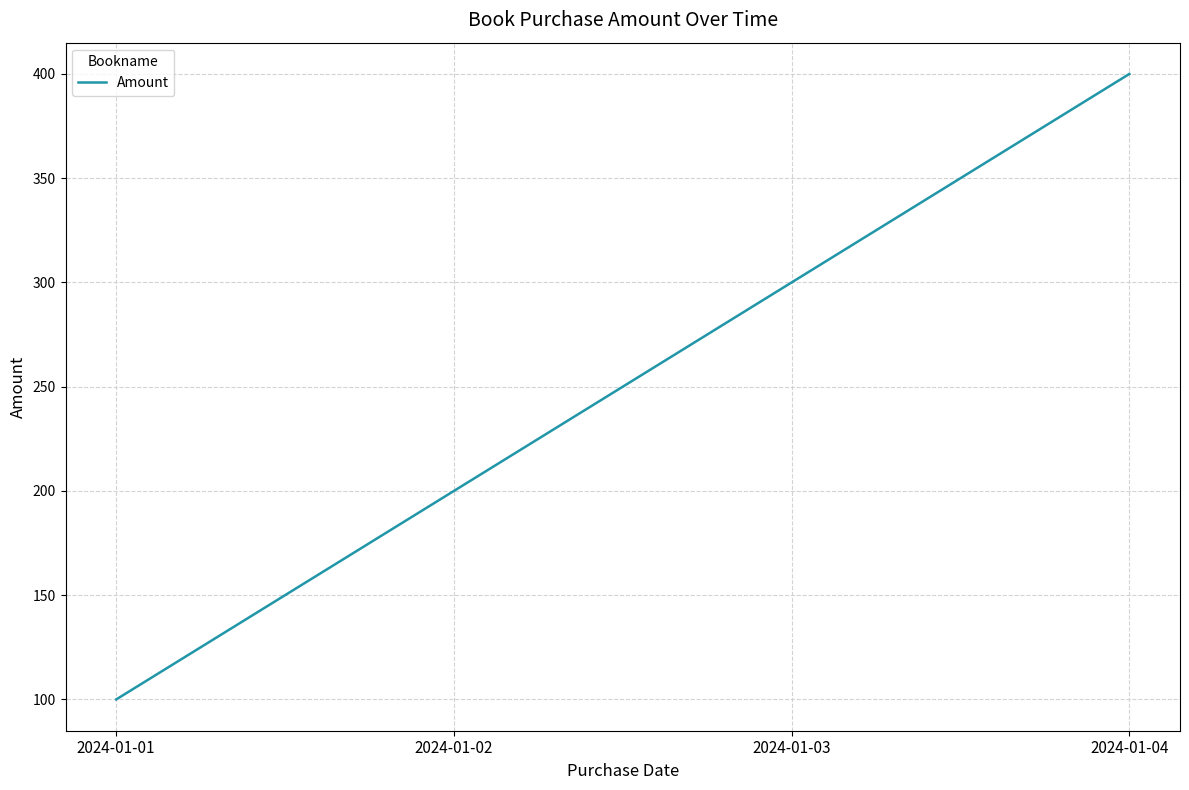

Which label corresponds to the largest value in the chart?

2024-01-04